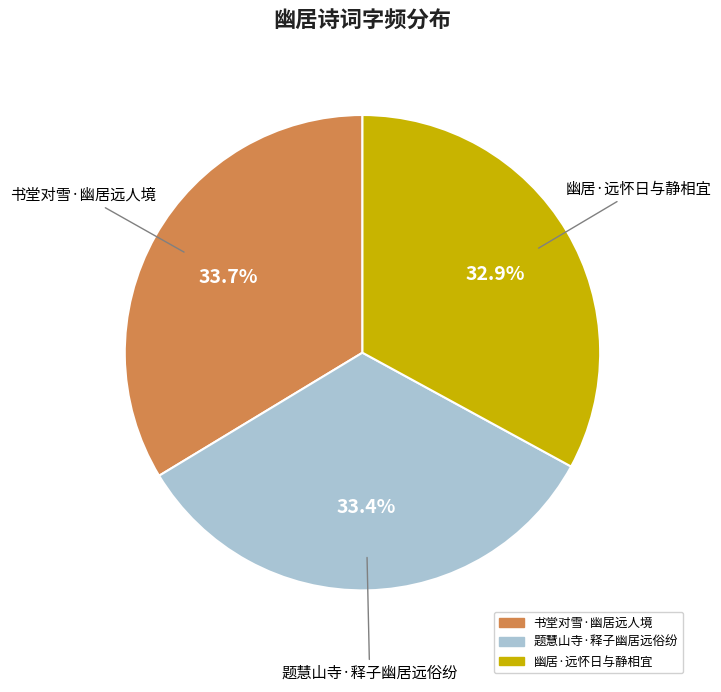

Count the number of slices in the pie.

3